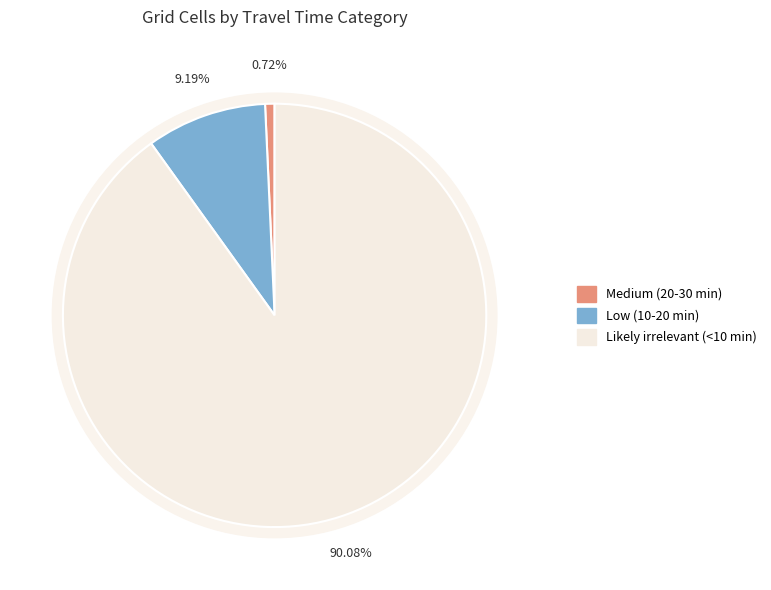

The Likely irrelevant (<10 min) slice represents 90% of the pie. True or false?

True